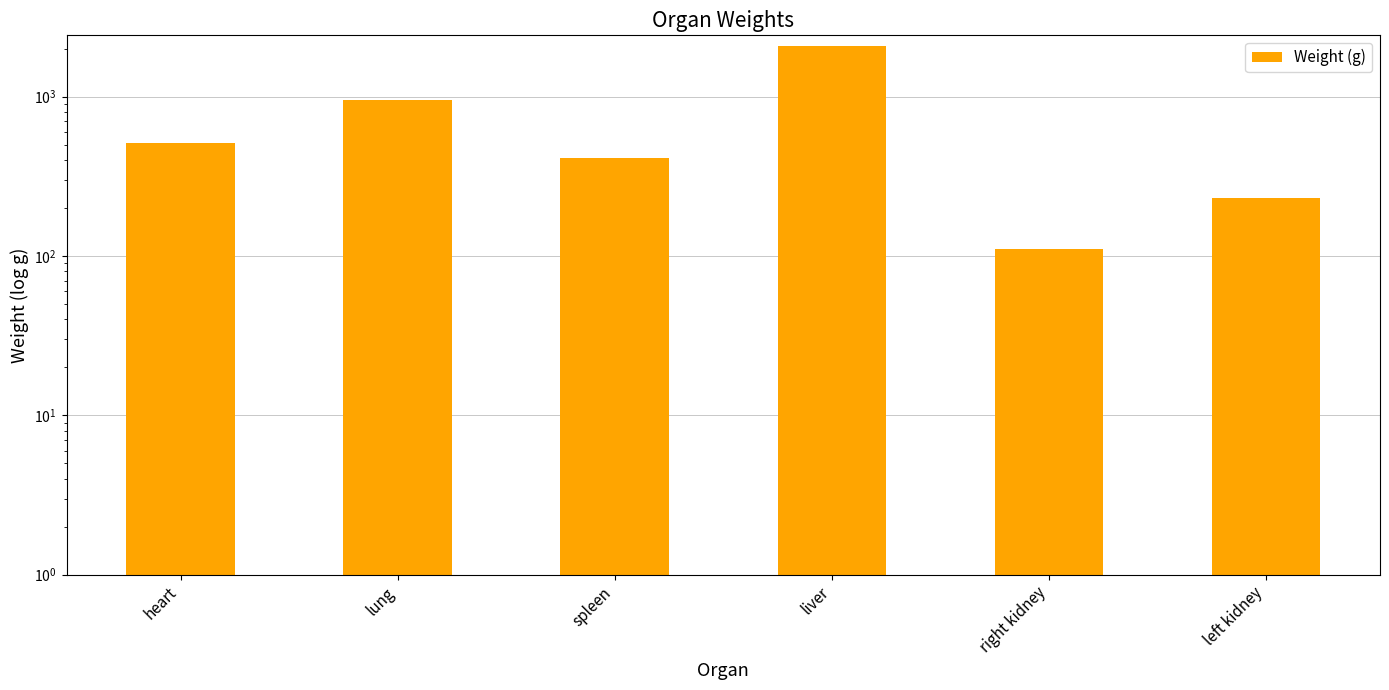

What is the minimum value shown in the chart?

110